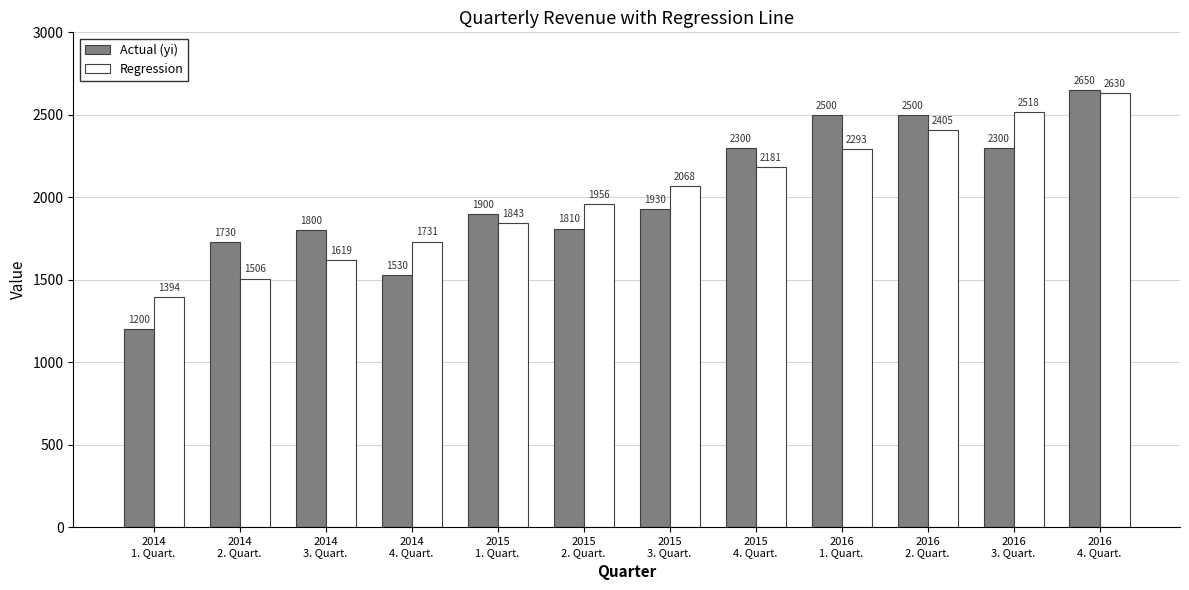

What is the difference between the maximum and minimum values in the Regression series?

1236.5